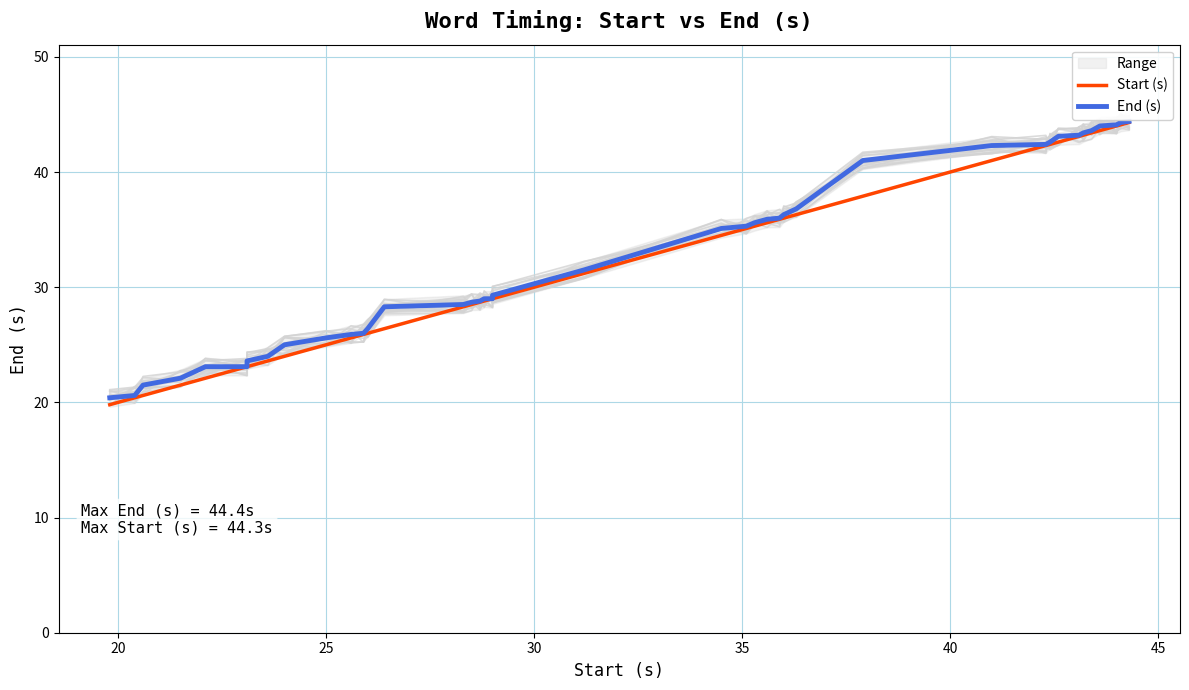

True or false: Start (s) and End (s) intersect in this chart.

False